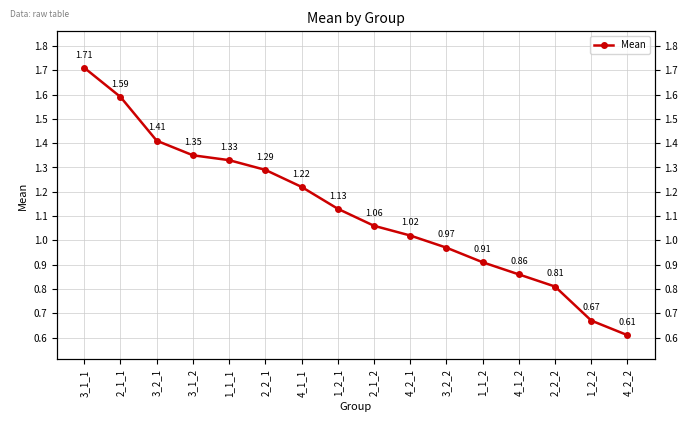

Which has a higher value, 3_2_1 or 3_1_1?

3_1_1